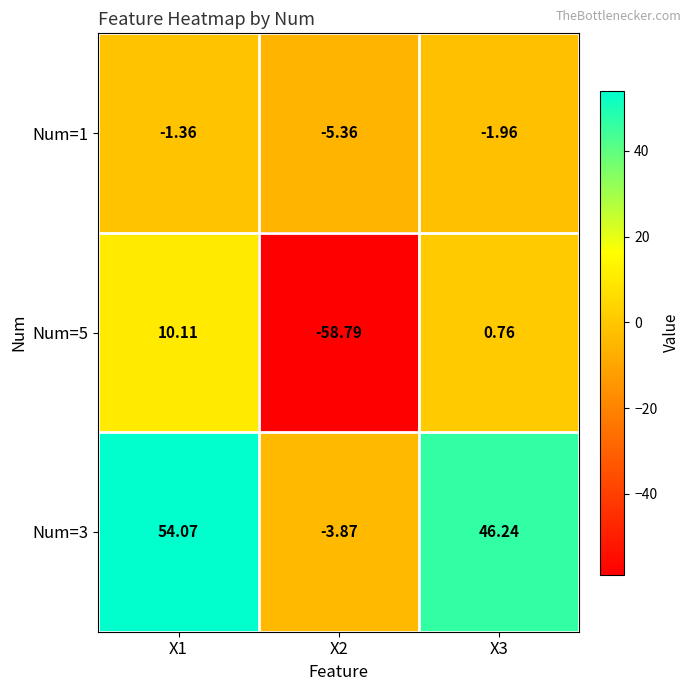

At which category does the chart reach its peak across all series?

X1